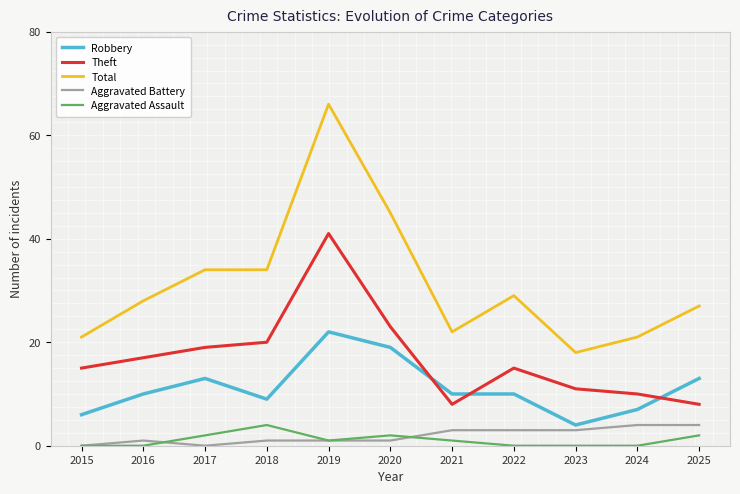

Is the value of Theft at 2025 greater than the value of Total at 2019?

No